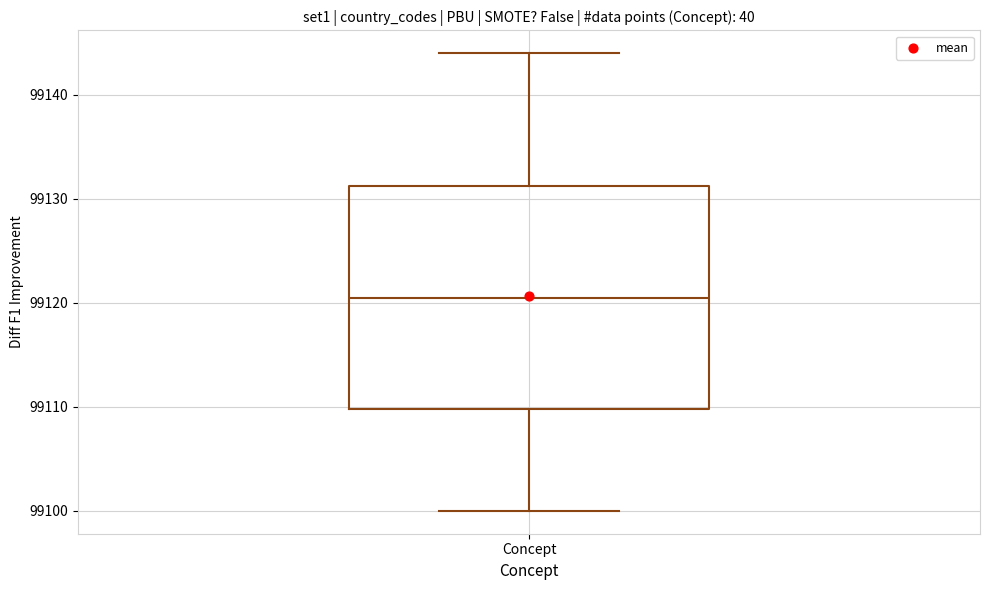

Transcribe this box plot: give where the median line is, the range the box spans, and where the two whiskers end, as read against the y-axis. The values are not printed on the chart, so give them approximately, as read against the axis.

median 99121, box 99110 to 99131, whiskers 99100 to 99144